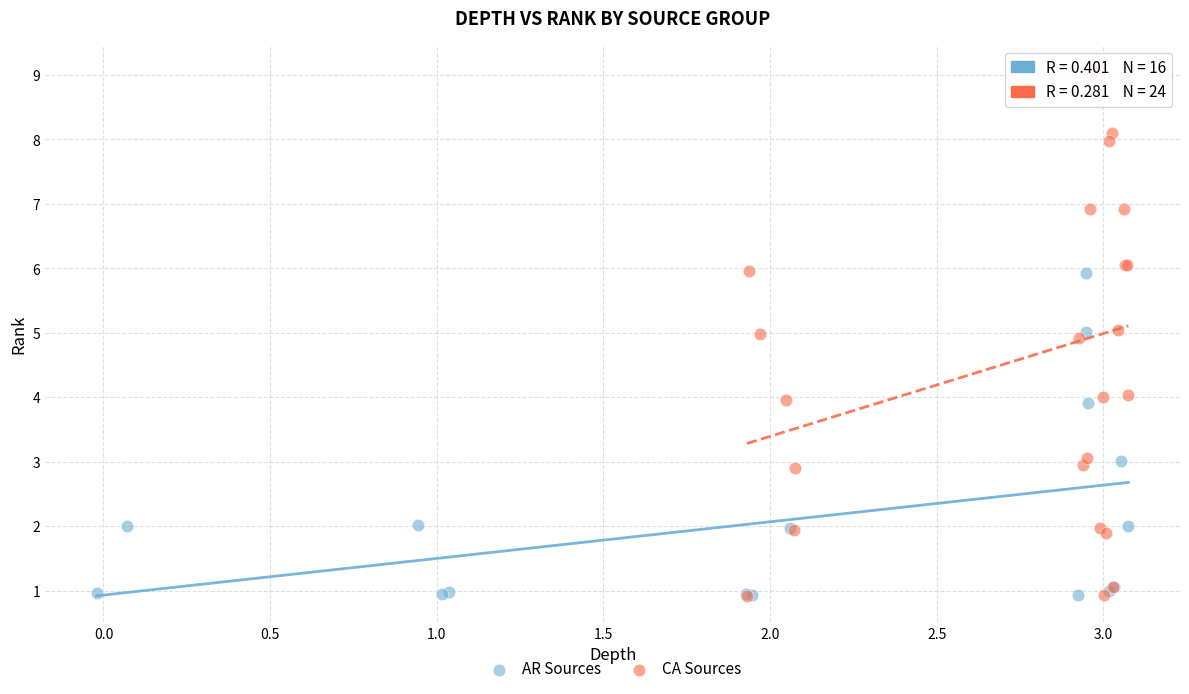

Which series contains the highest Y value?

CA Sources